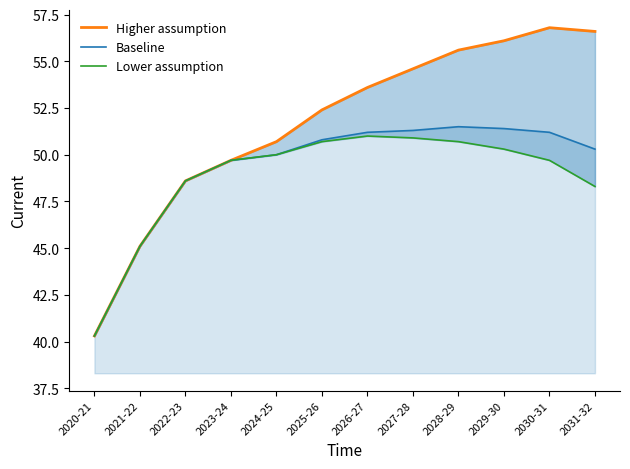

Which series changed the most between 2021-22 and 2025-26?

Higher assumption